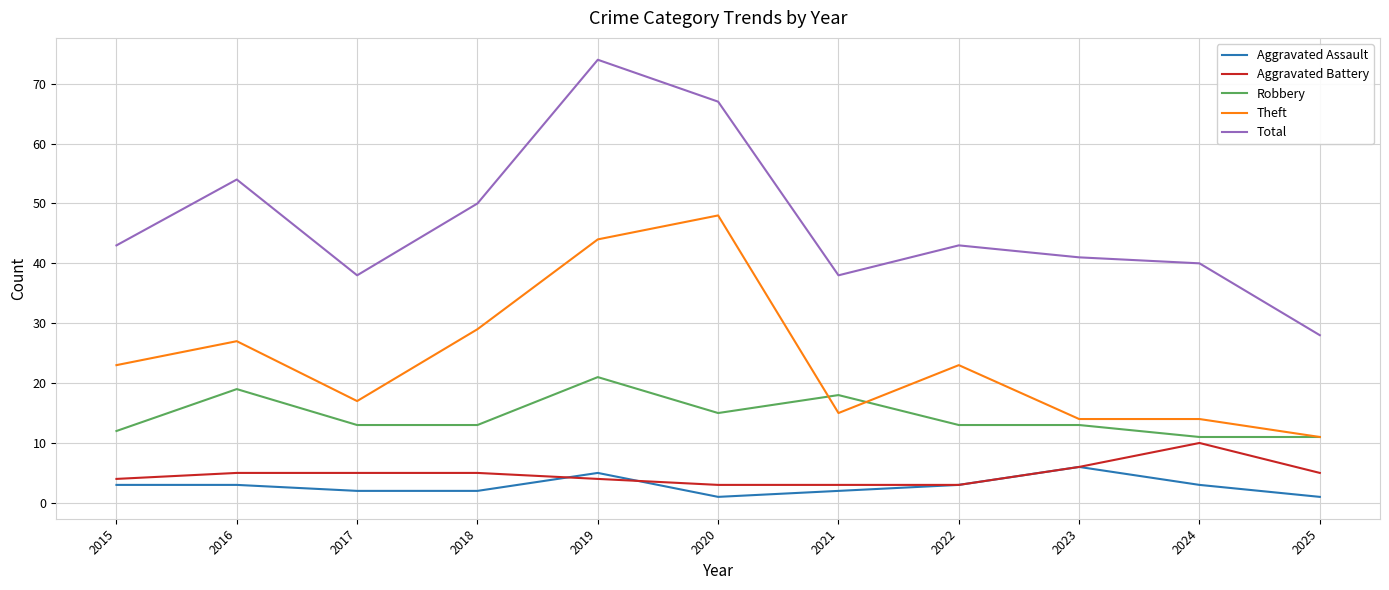

True or false: Robbery and Total intersect in this chart.

False